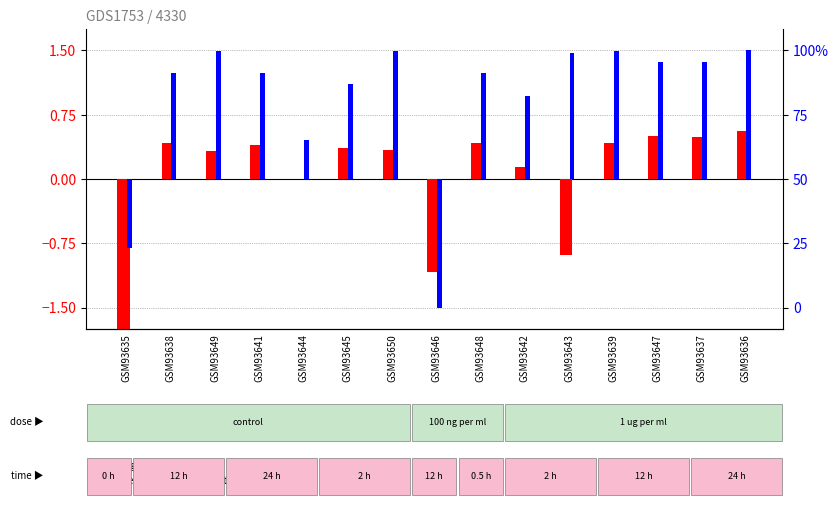

How many data points does each series have?

15